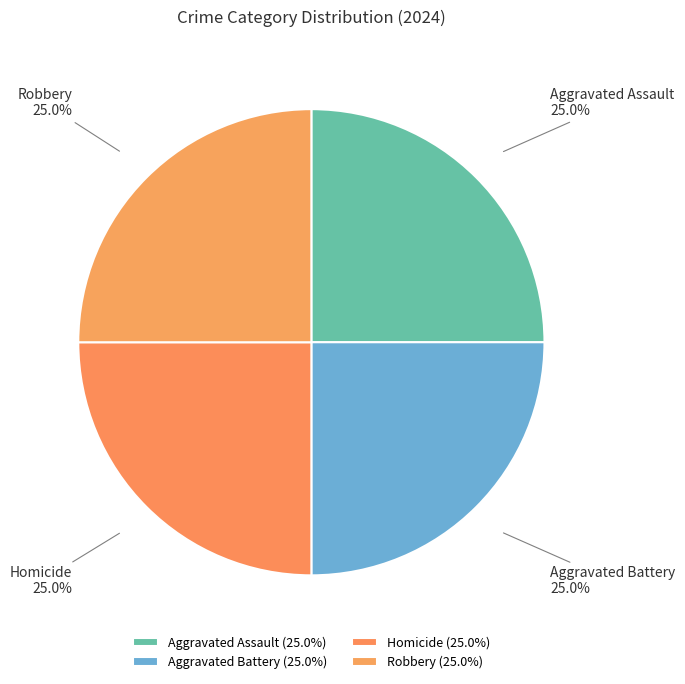

What percentage do Aggravated Assault and Robbery together represent?

50.0%